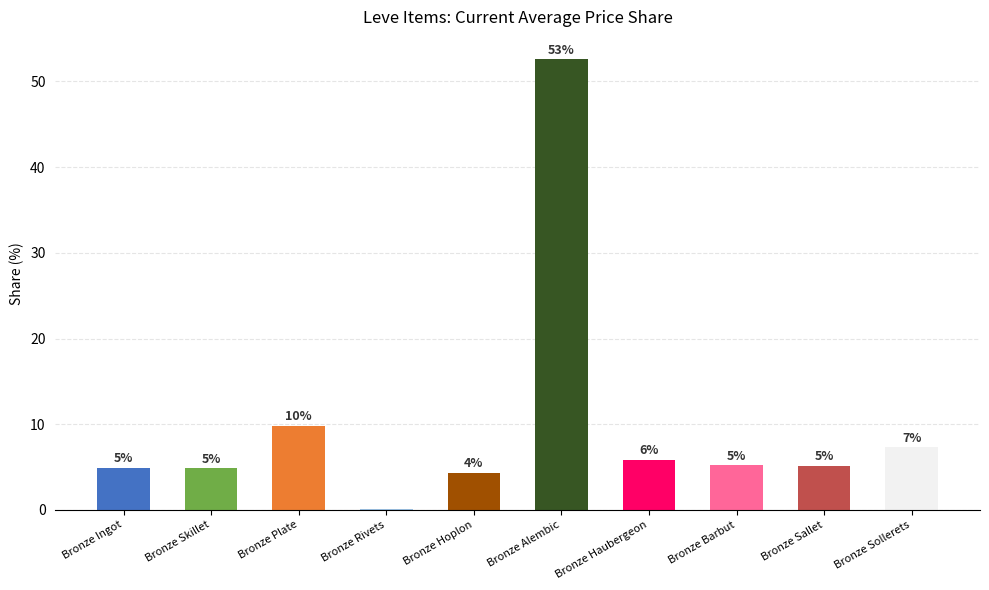

What position from the right is Bronze Skillet?

9